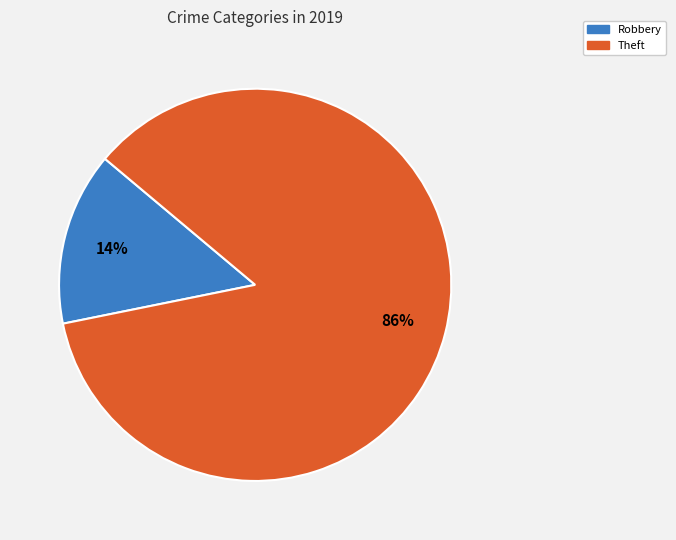

To the nearest percent, what is the average slice percentage?

50%